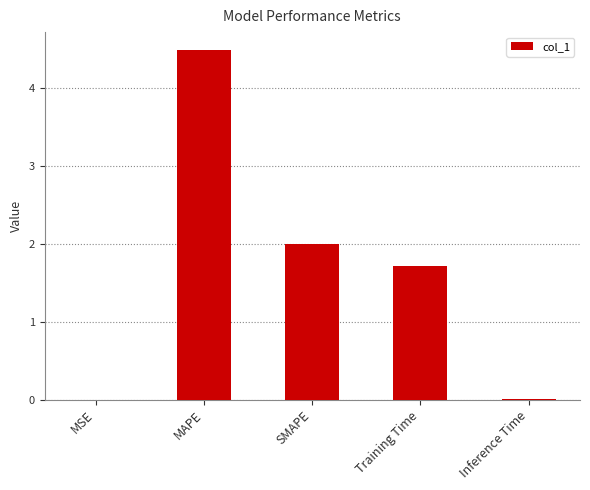

Is it true that the value at SMAPE is 3.1?

False